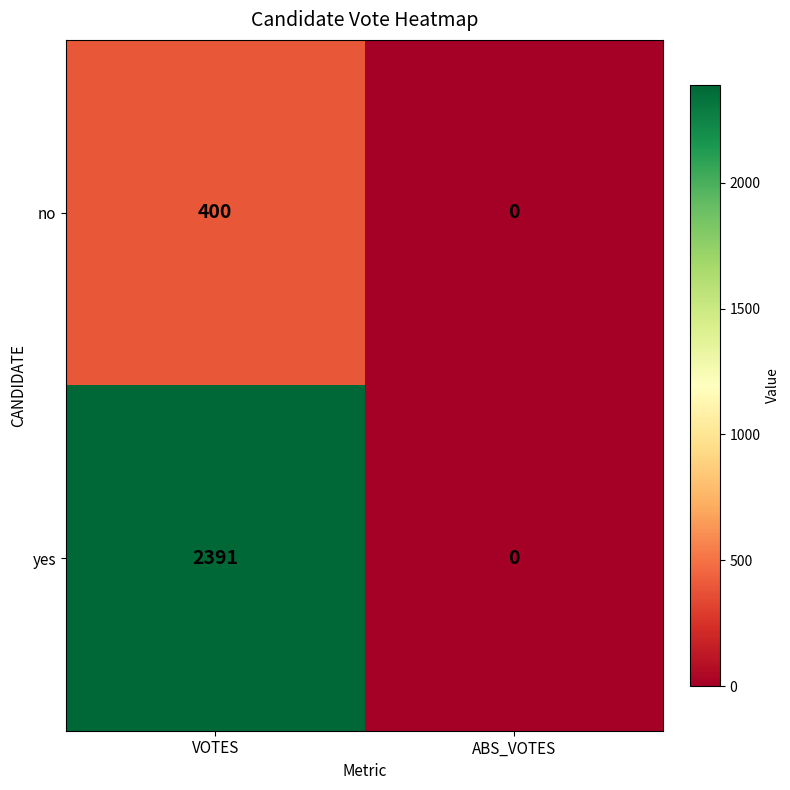

List the series in order of their peak value, highest first.

yes, no